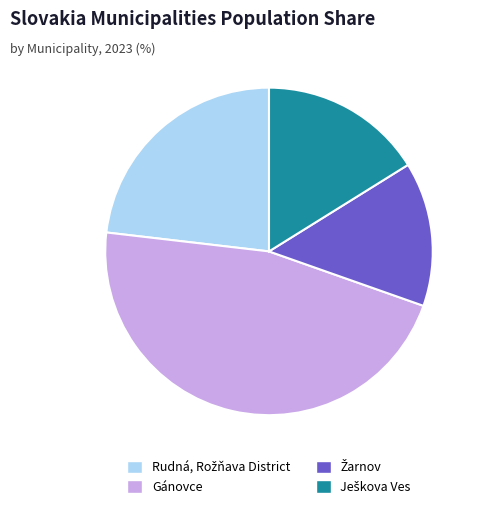

Which slice is the largest?

Gánovce